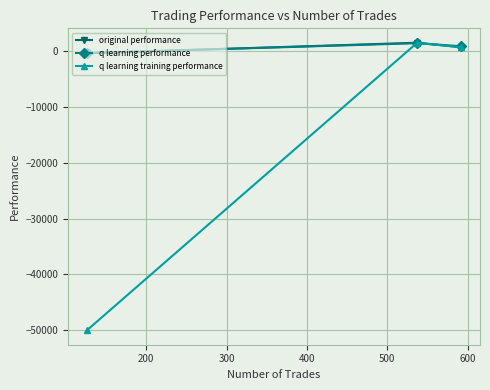

Which series has the widest spread of values?

q learning training performance